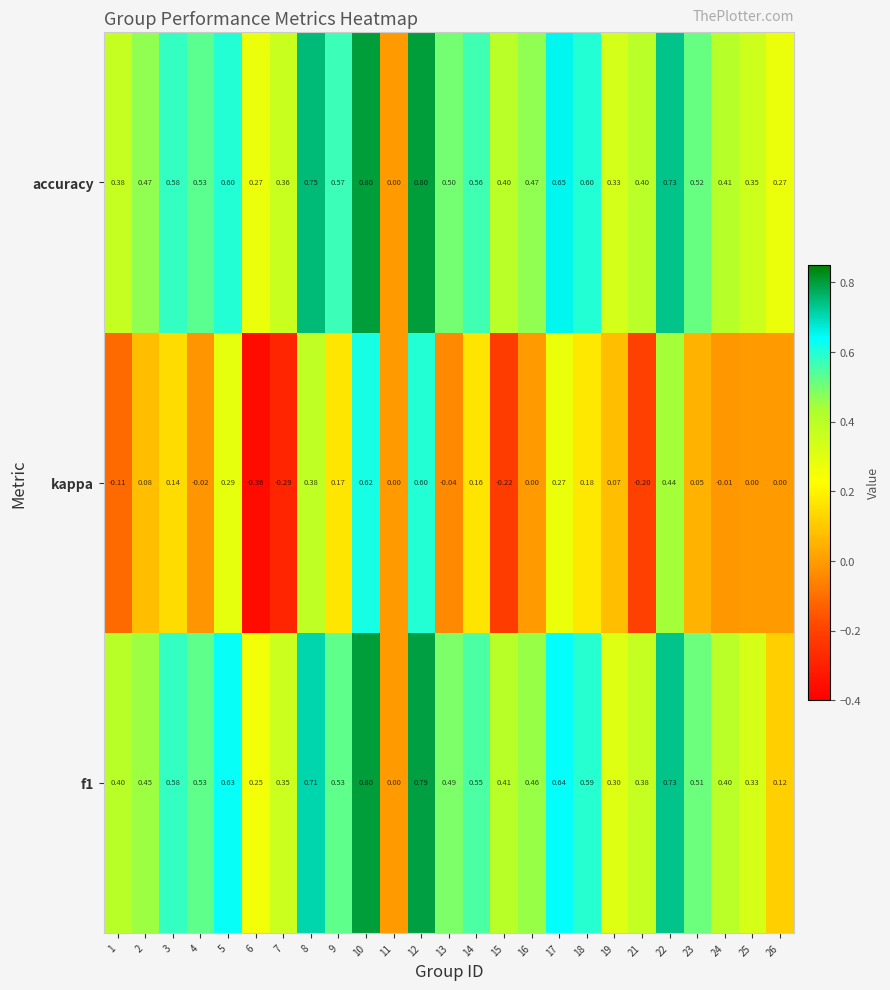

Which series has the widest spread of values?

kappa